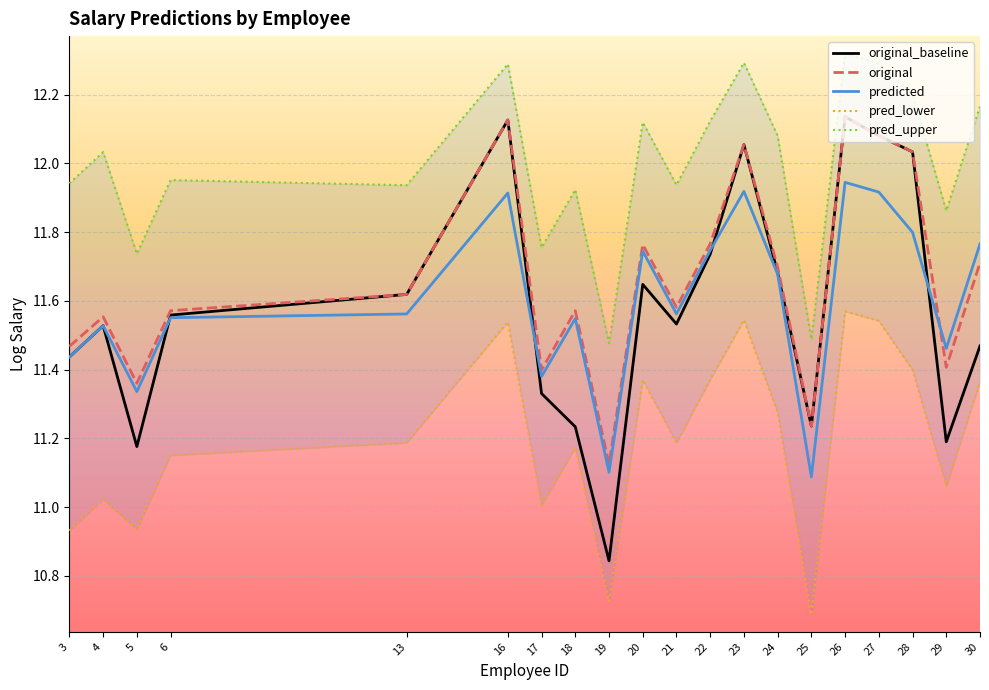

True or false: pred_upper and original cross at least once.

False